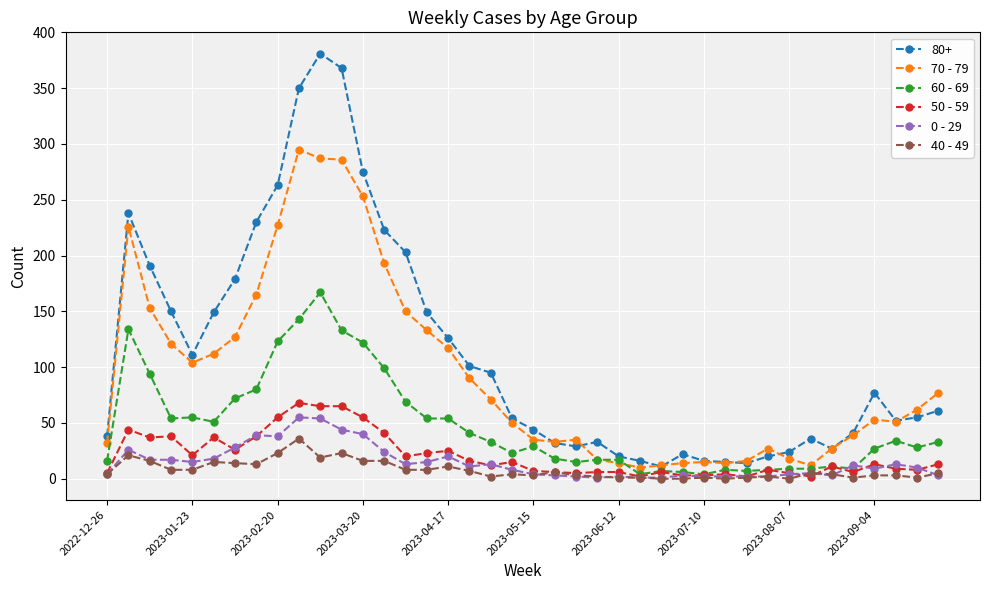

True or false: 70 - 79 and 40 - 49 cross at least once.

False